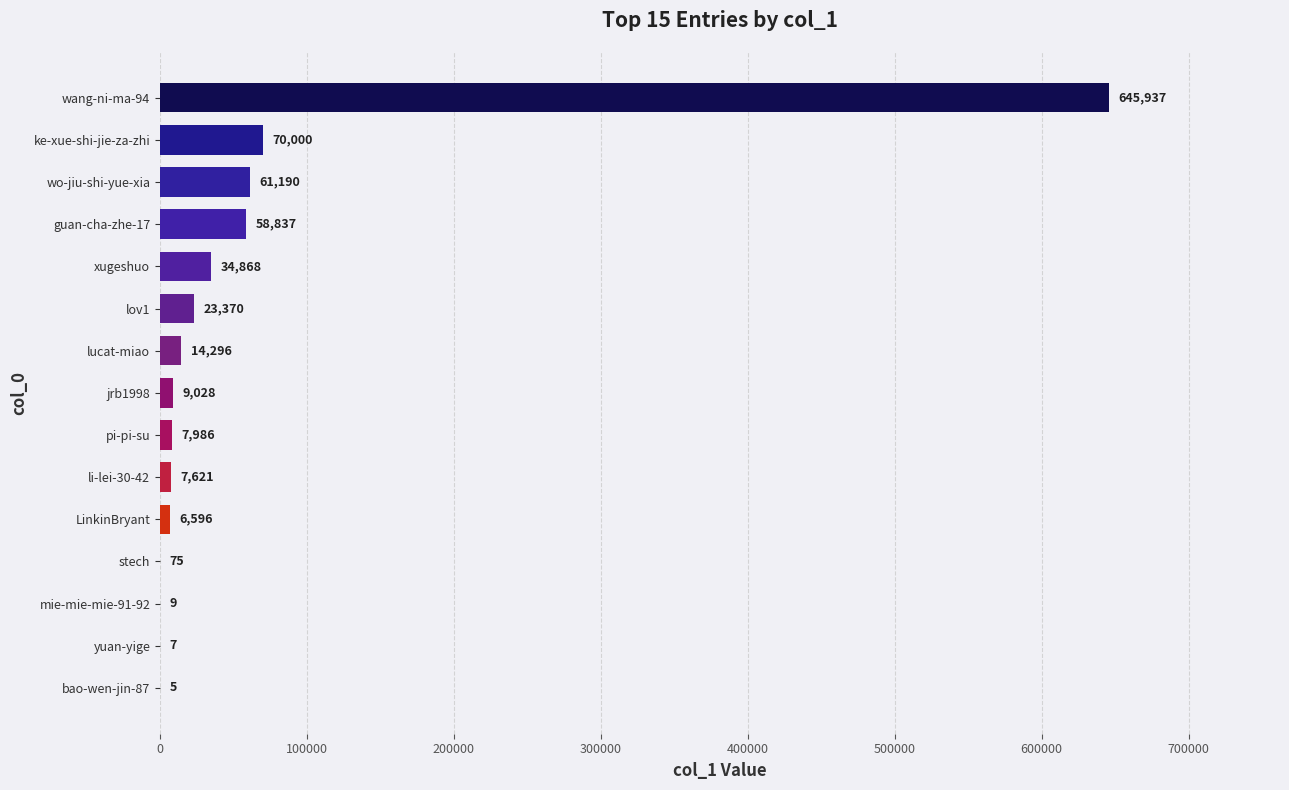

What is the maximum value shown in the chart?

645937